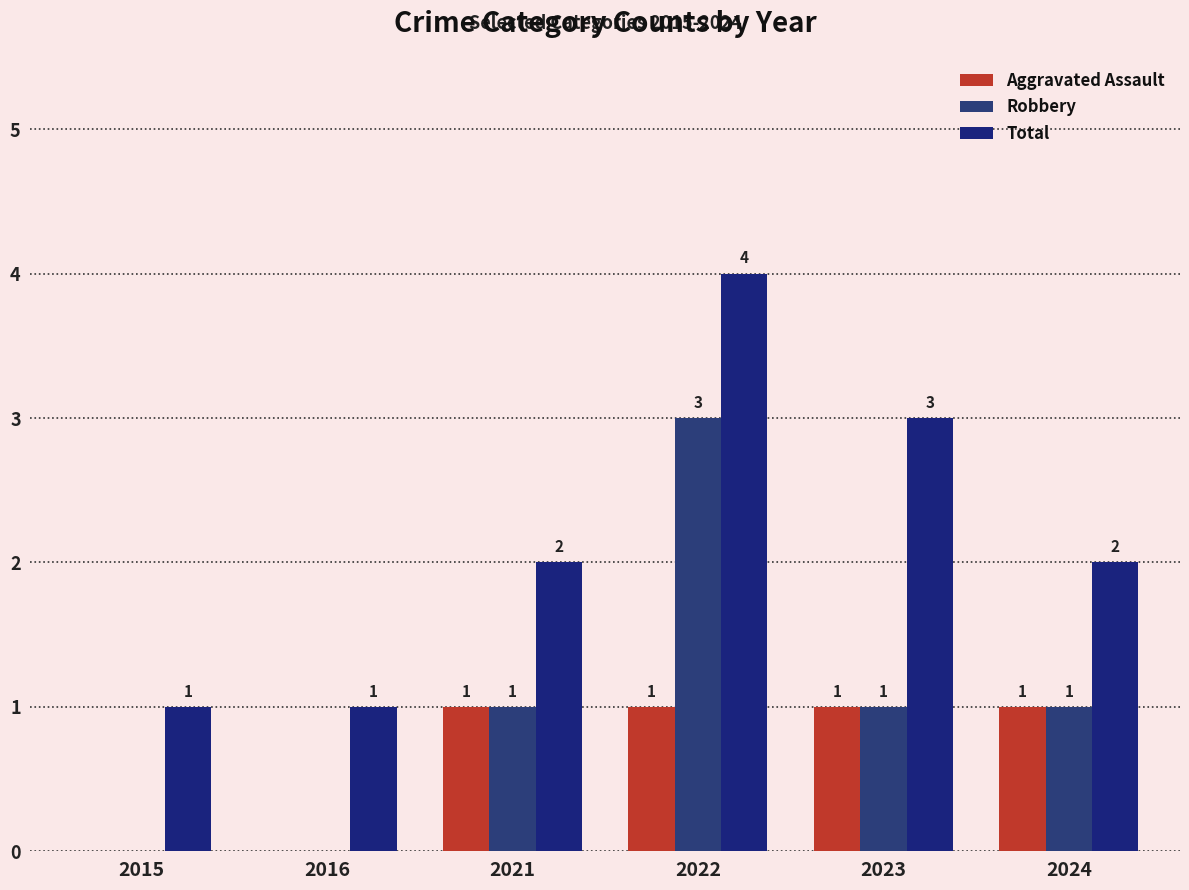

What is the highest value of the Total series?

4